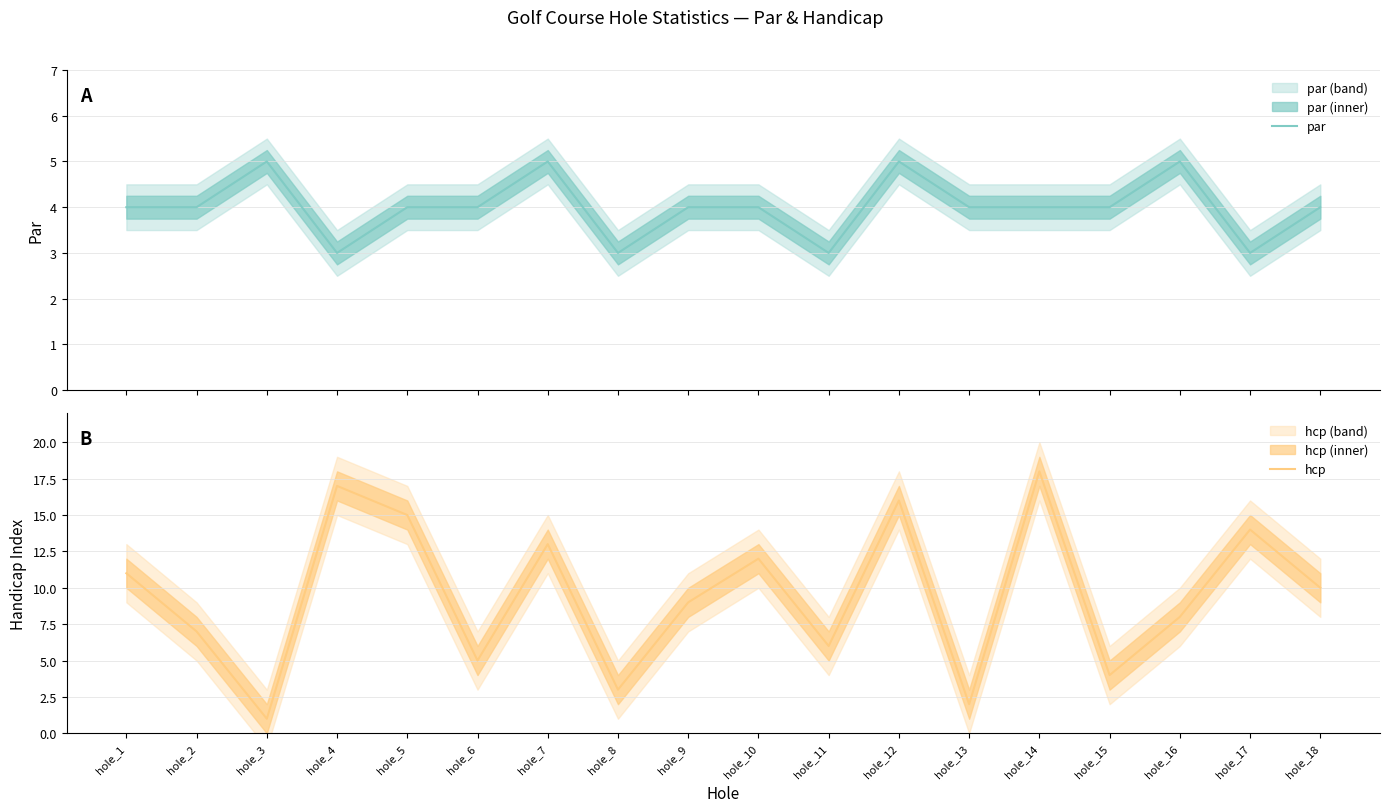

Which series has the widest spread of values?

hcp